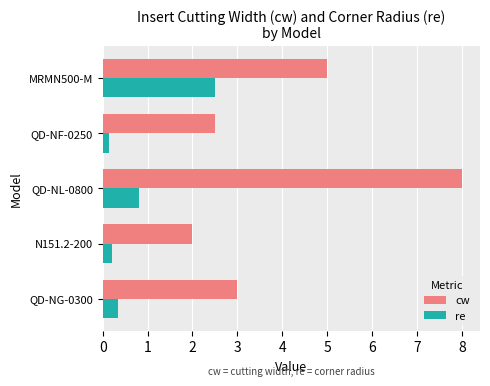

What is the sum of all cw values?

20.5